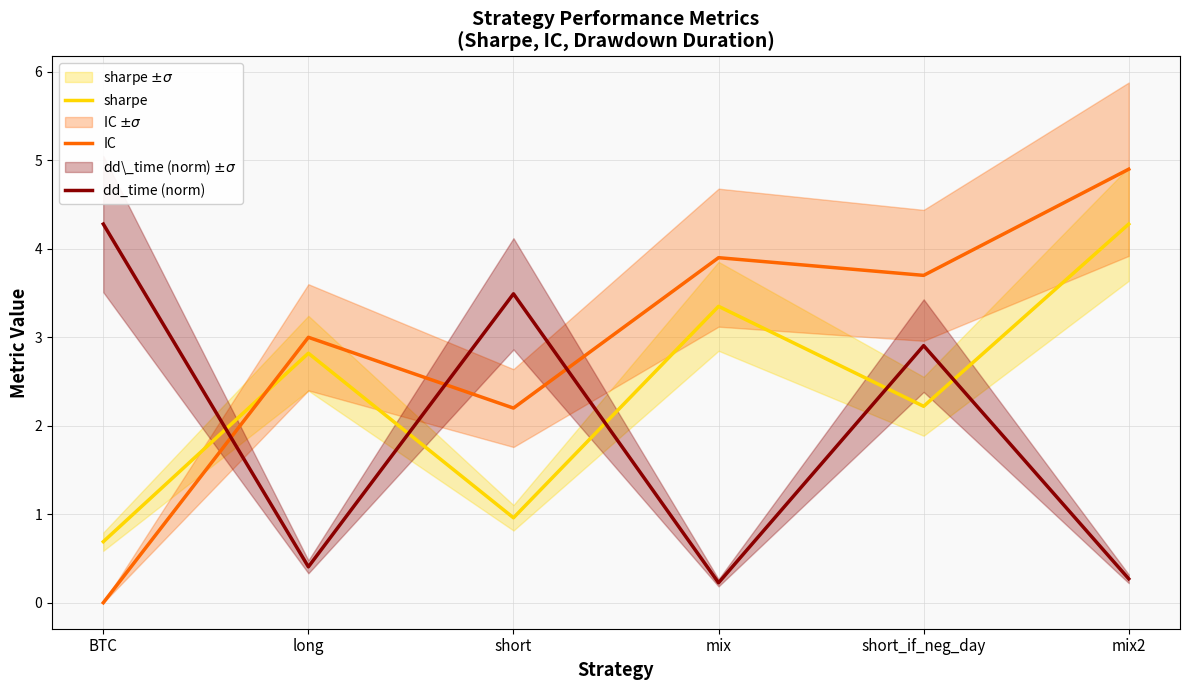

What position from the left is BTC?

1